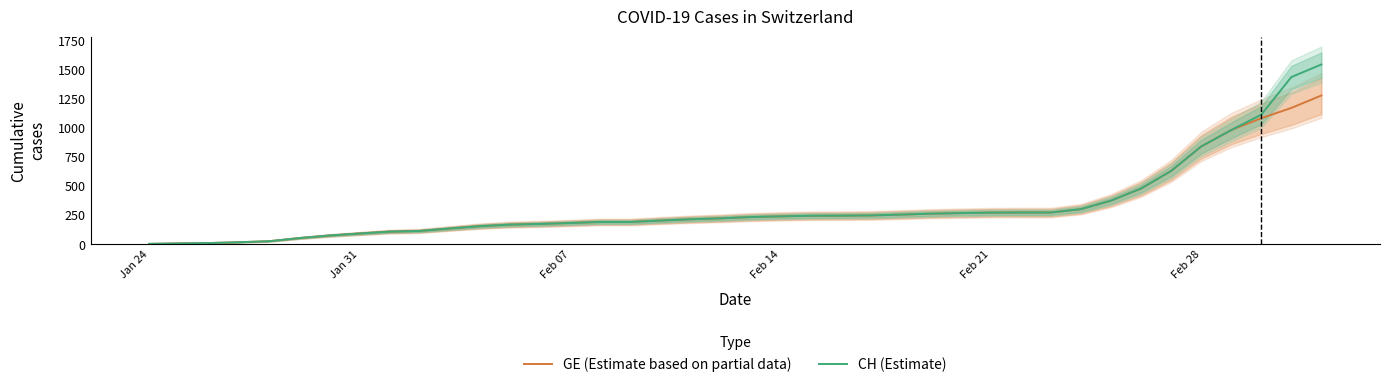

Does the chart display data point markers on the line(s)?

No